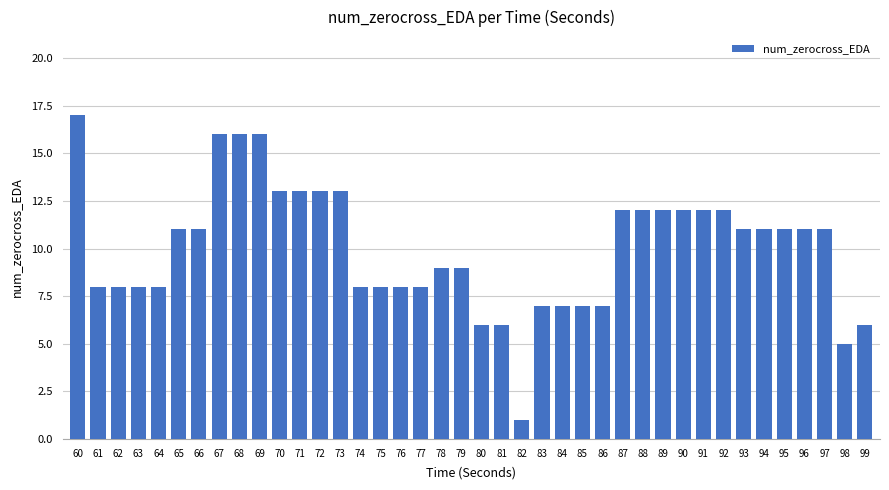

What is the sum of all values?

400